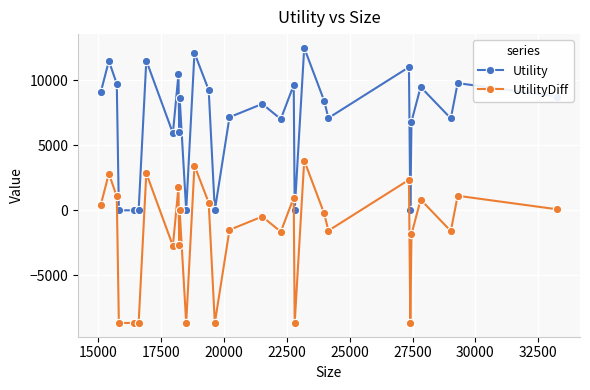

How many values in the UtilityDiff series exceed -234?

14